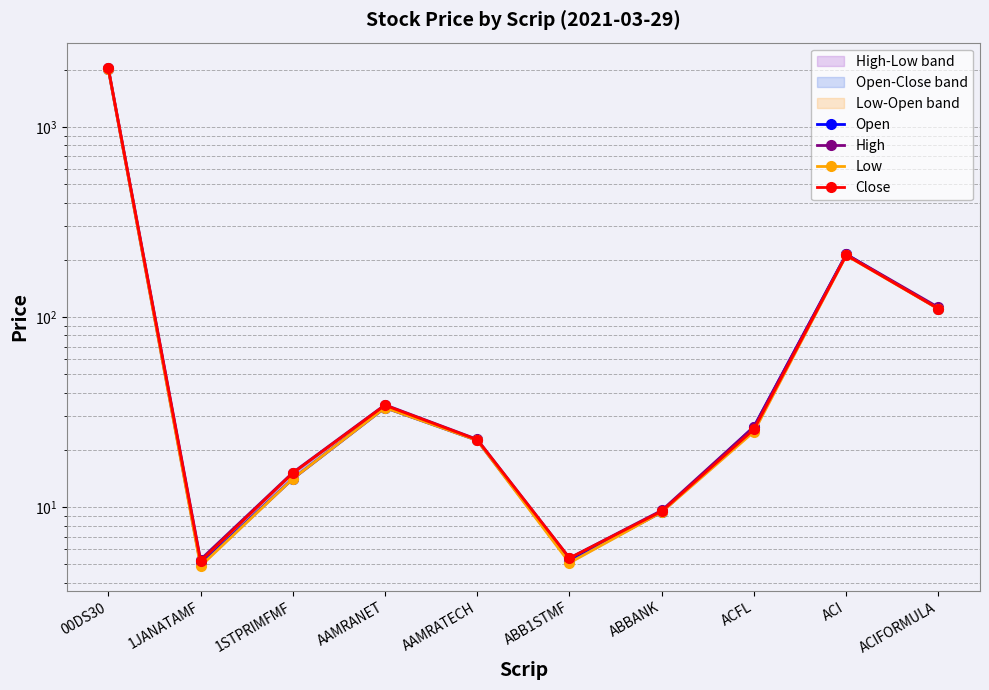

True or false: Low and High intersect in this chart.

False